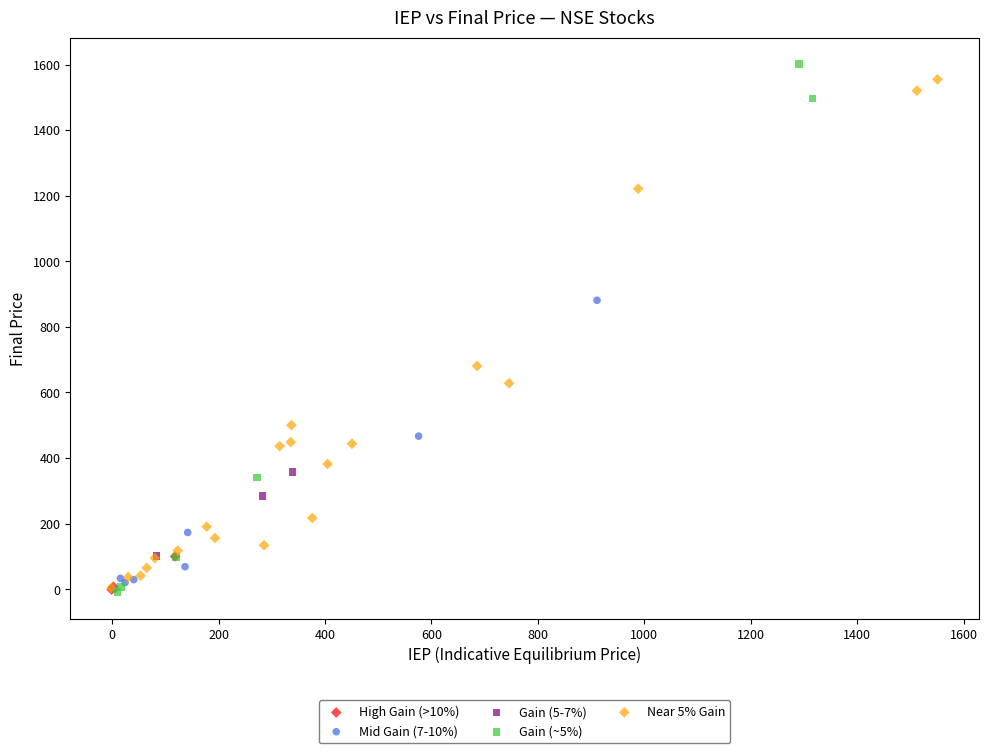

What are all the series names shown in the legend?

High Gain (>10%), Mid Gain (7-10%), Gain (5-7%), Gain (~5%), Near 5% Gain